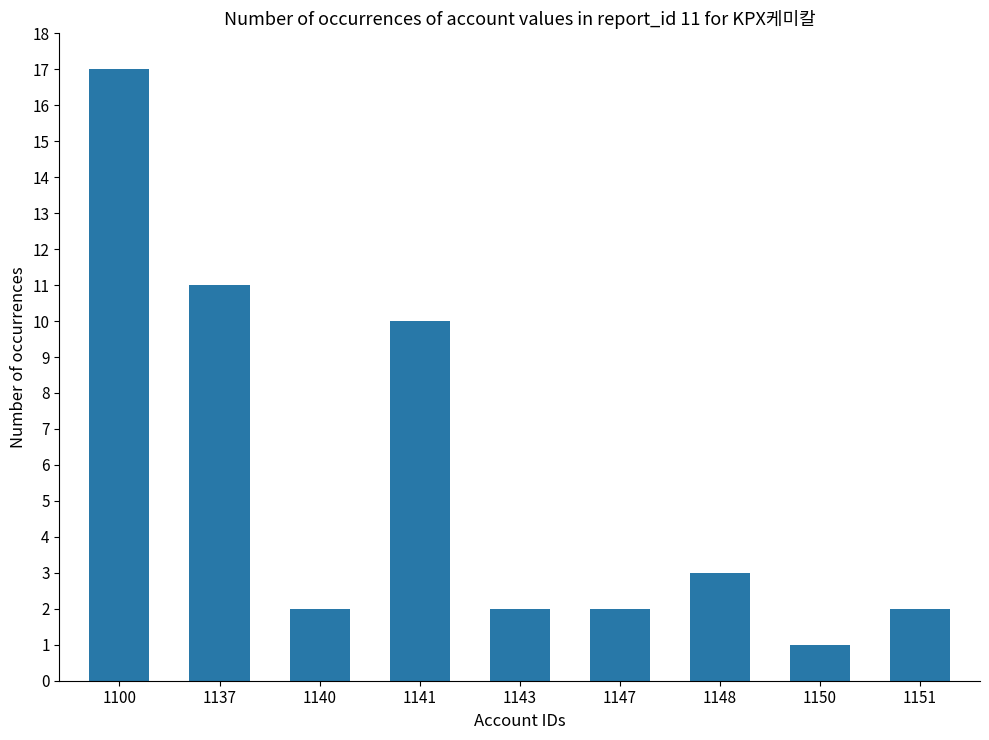

Where is the data nearest to the value 9?

1141